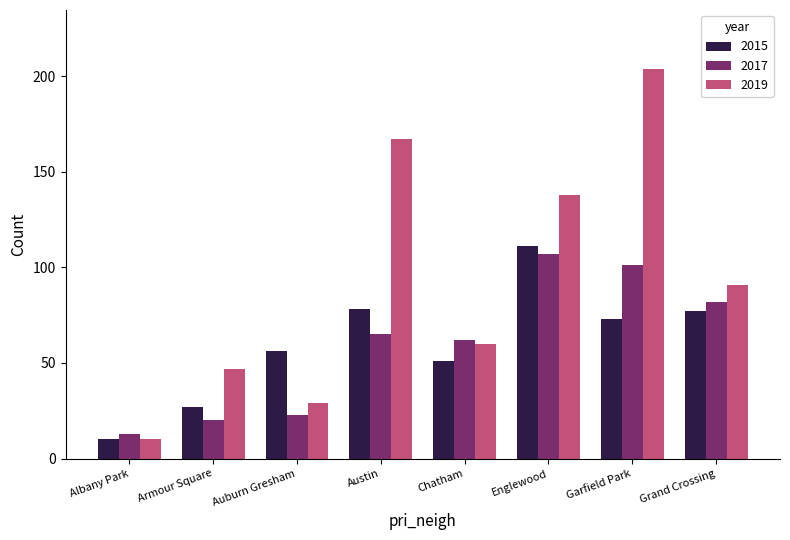

What is the difference between the maximum and minimum values in the 2017 series?

94